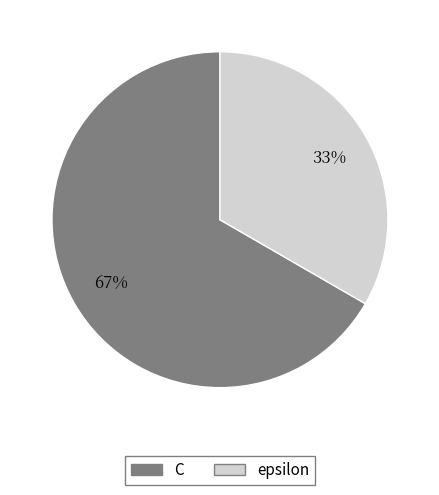

Which slice is the largest?

C